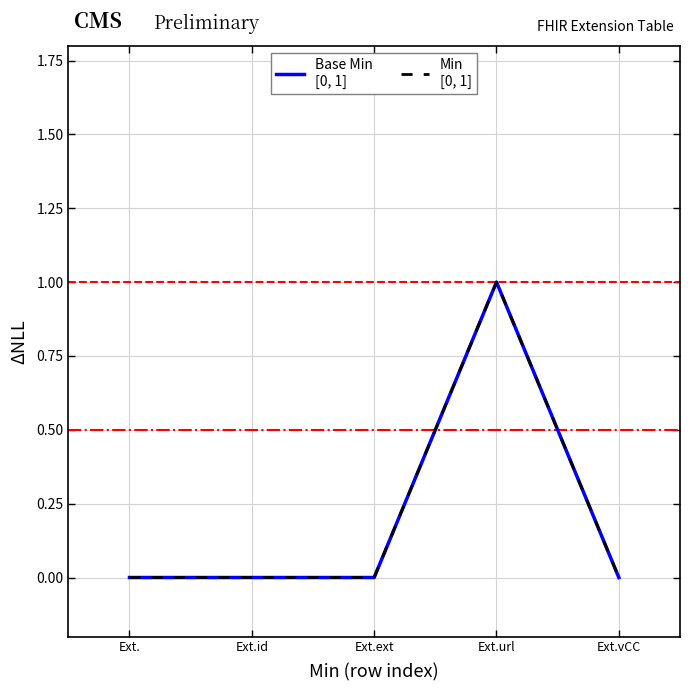

Does the chart display data point markers on the line(s)?

No